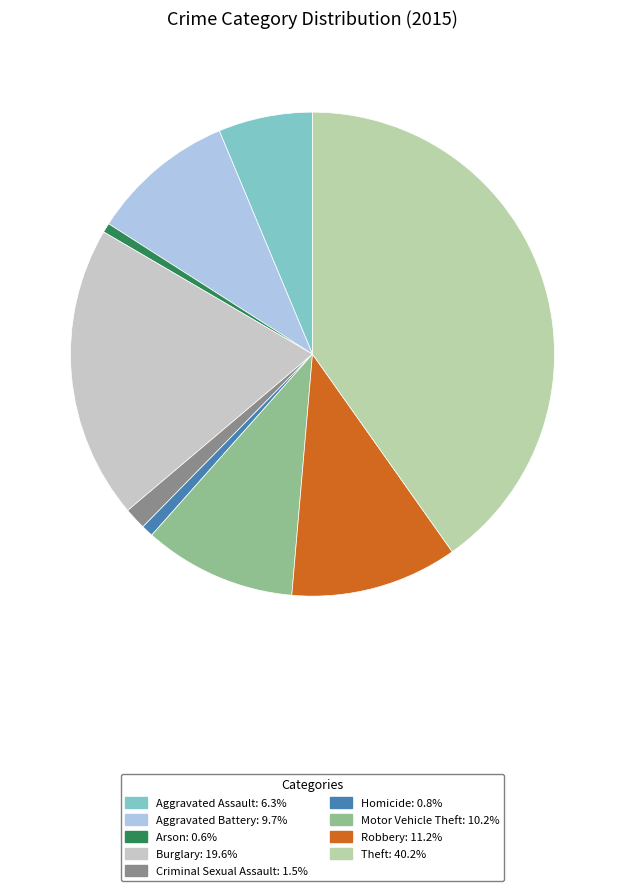

Is Robbery the majority of the pie?

No